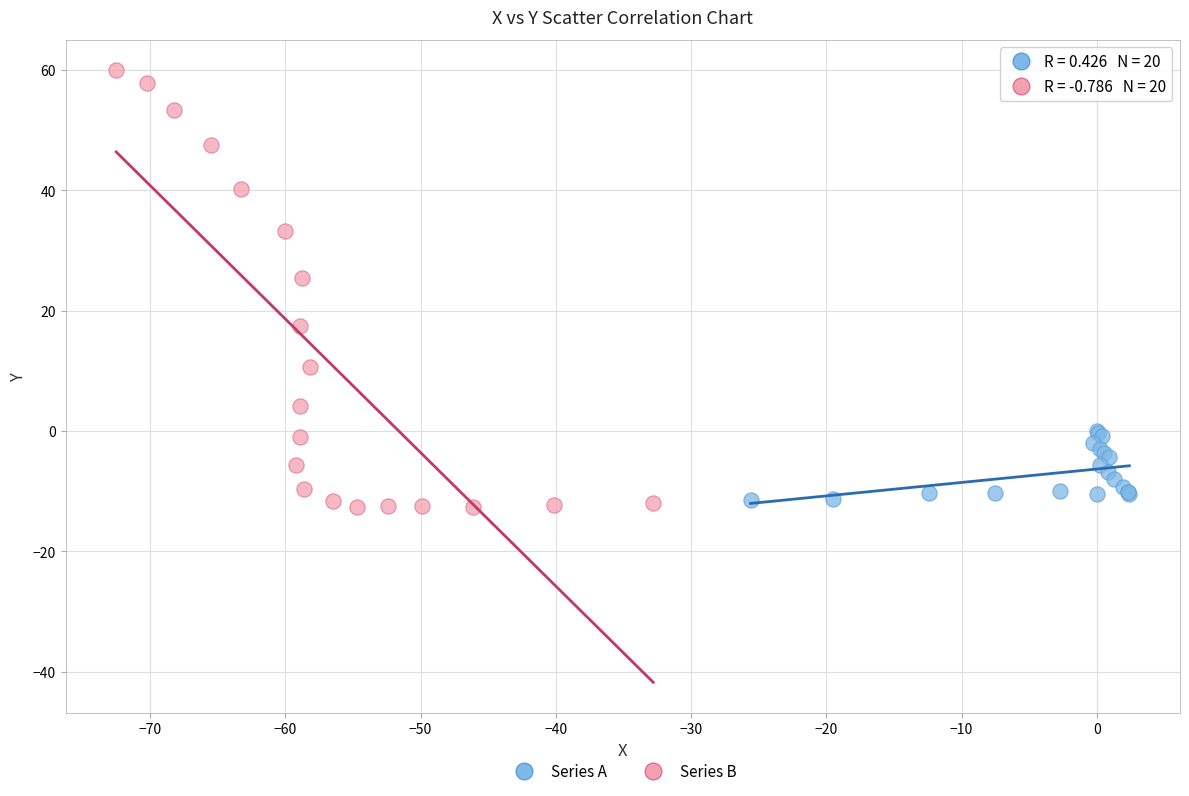

Which series contains the lowest Y value?

Series B